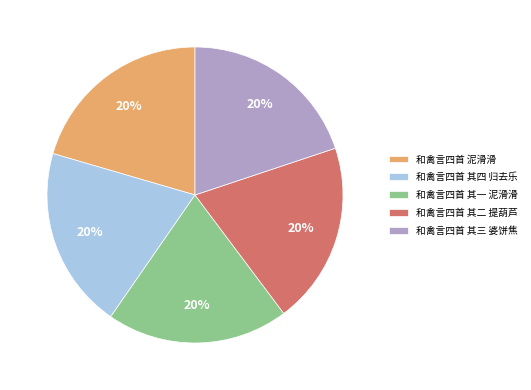

To the nearest percent, what is the average slice percentage?

20%